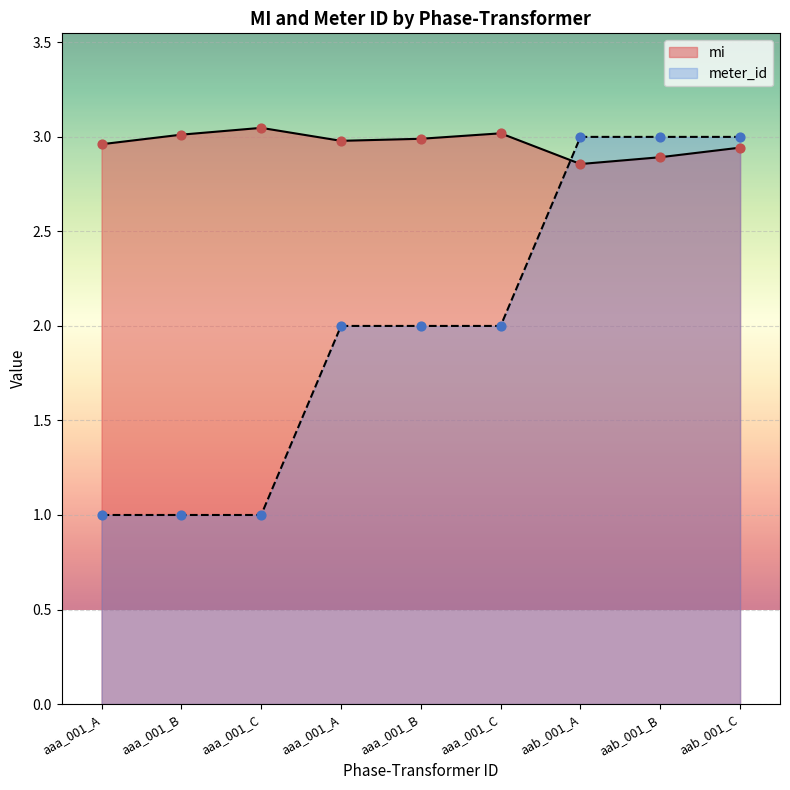

Is the value of meter_id at aab_001_A greater than the value of mi at aaa_001_B?

No